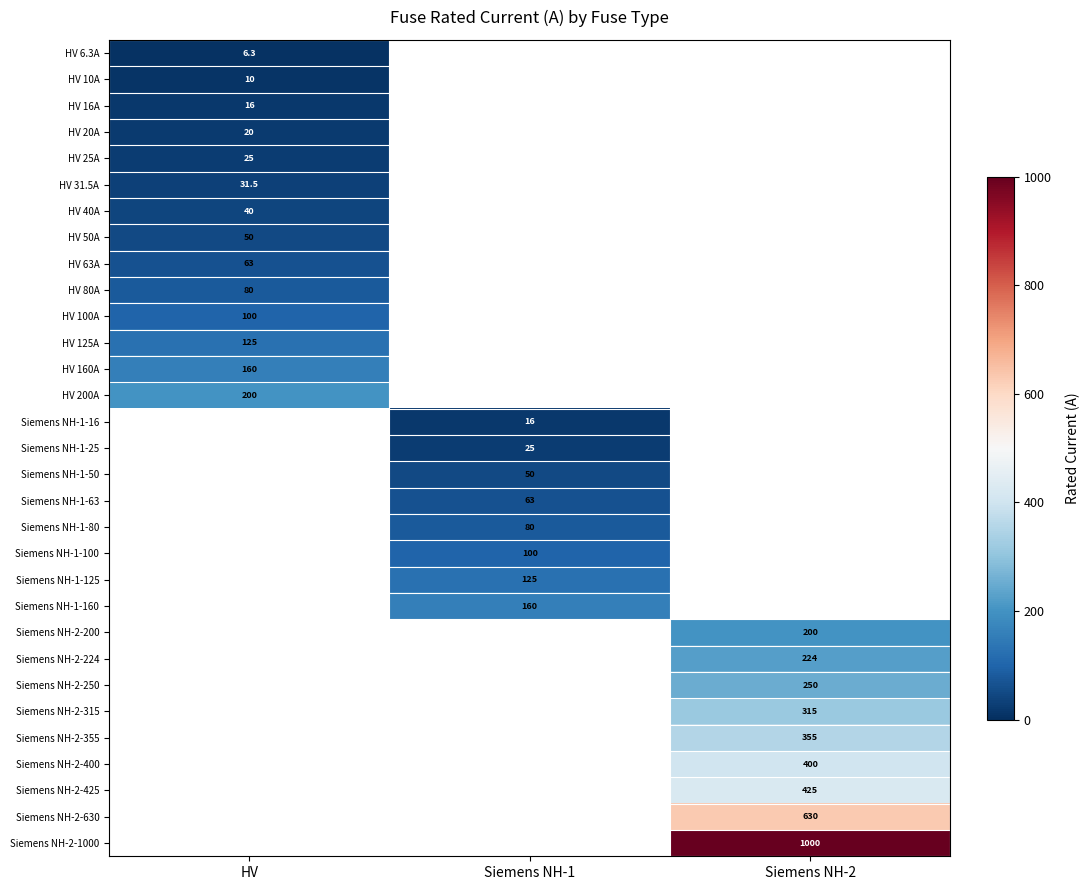

Is it true that Siemens NH-2-315 equals 315.0 at Siemens NH-2?

True